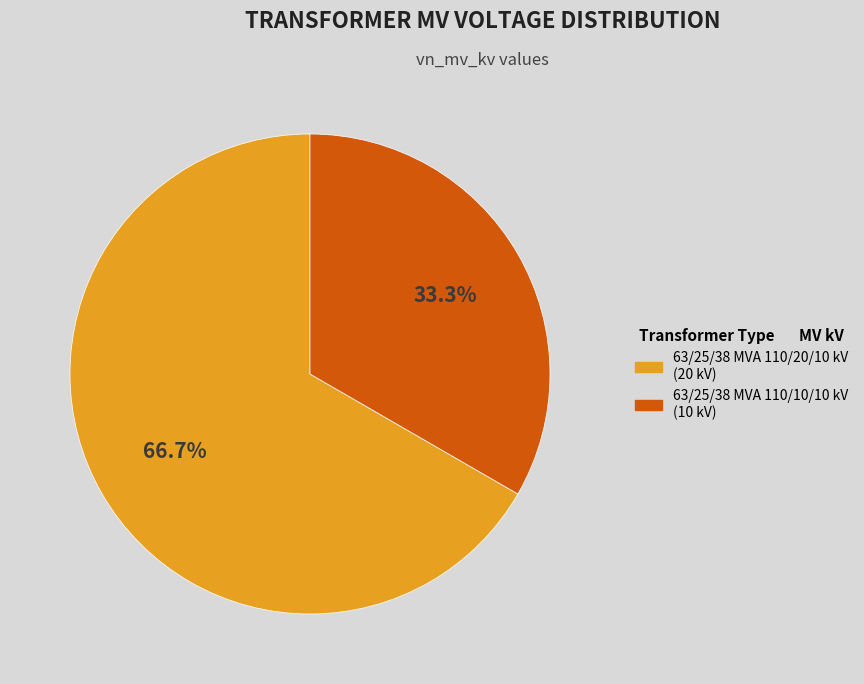

Is there a majority slice in this chart?

Yes